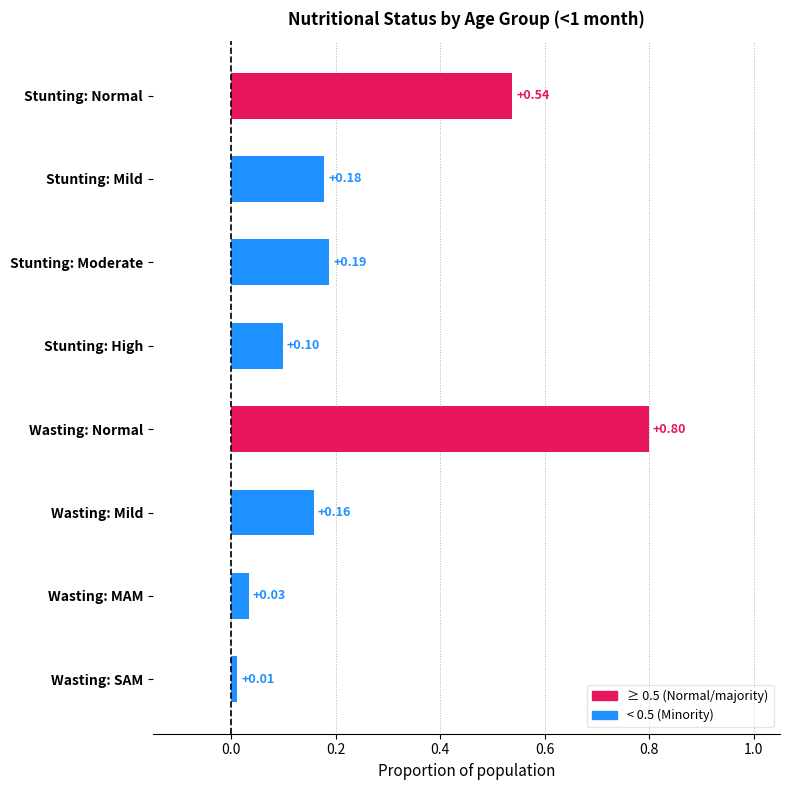

Does the chart contain any negative values?

No